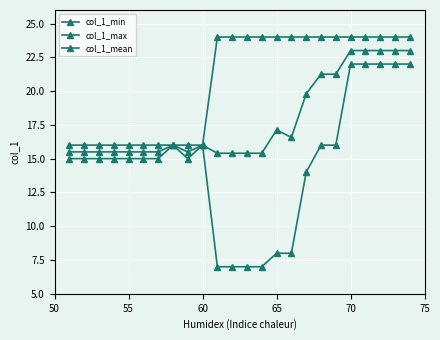

What is the sum of all col_1_min values?

352.0